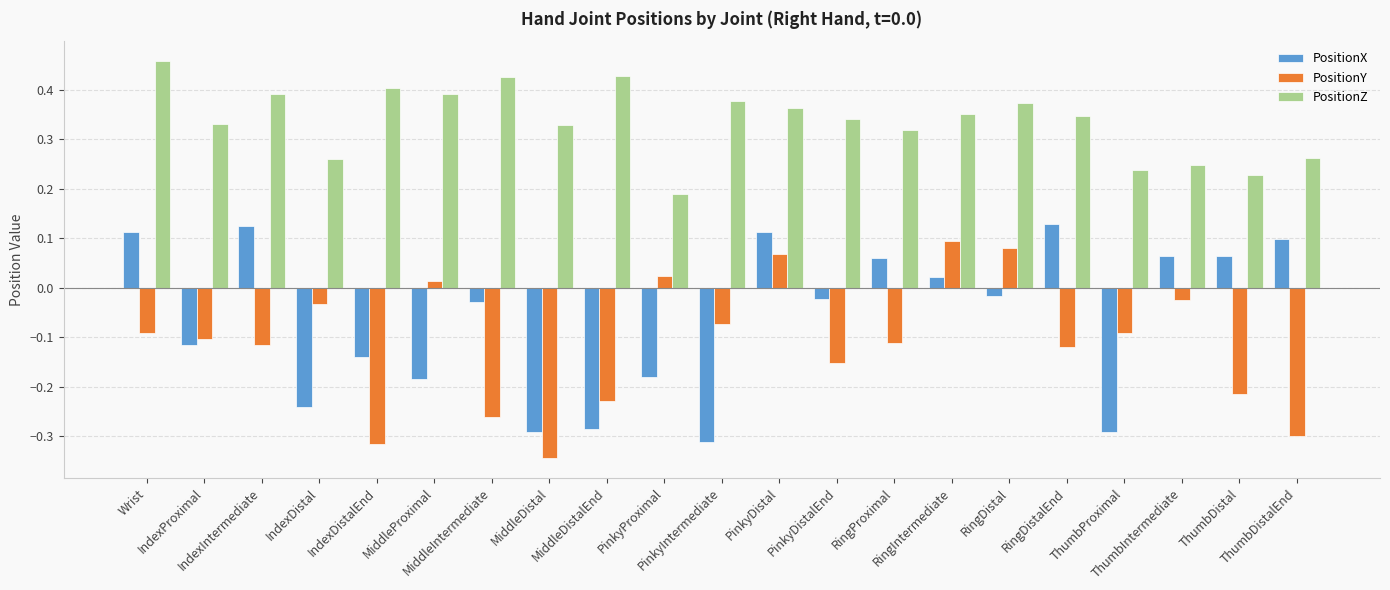

Which series has the largest total across all categories?

PositionZ